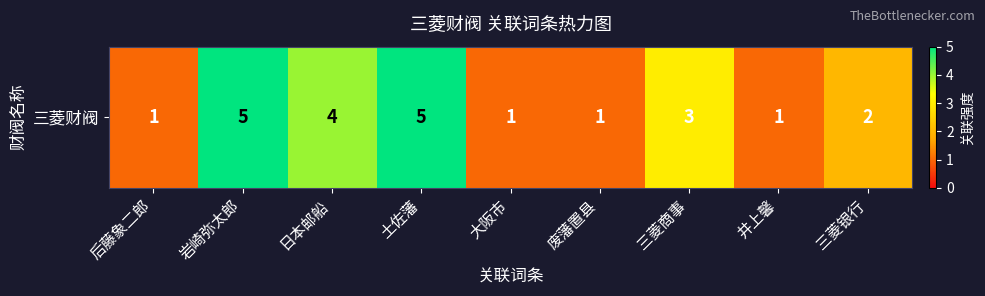

What is the approximate value at 三菱银行?

2